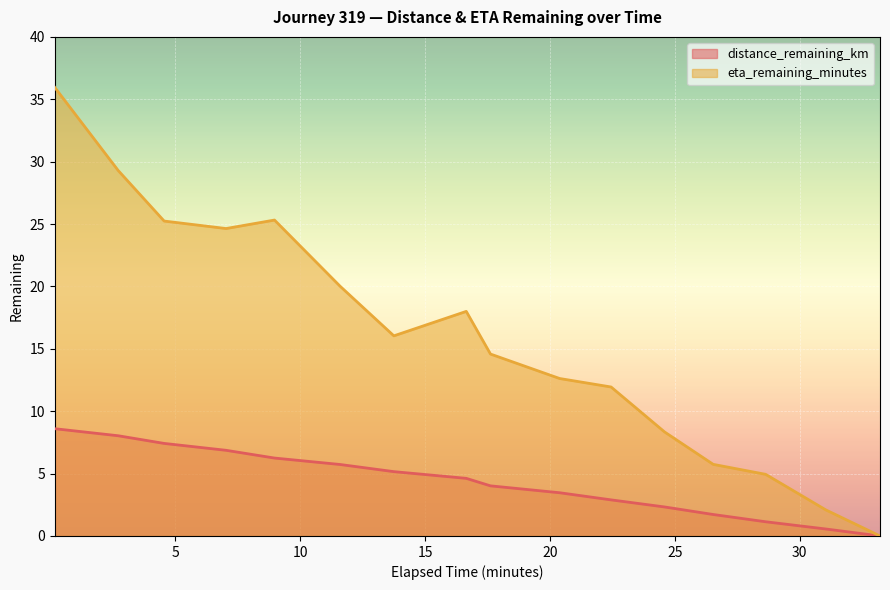

At which category is the sum across all series the highest?

0.17